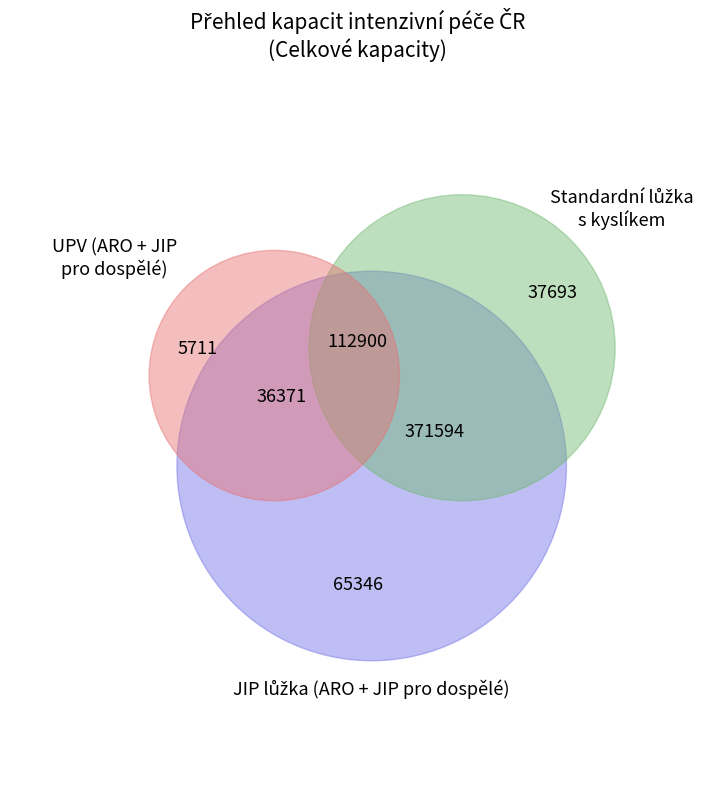

To the nearest percent, what is the difference between the largest and smallest slice percentages?

1%